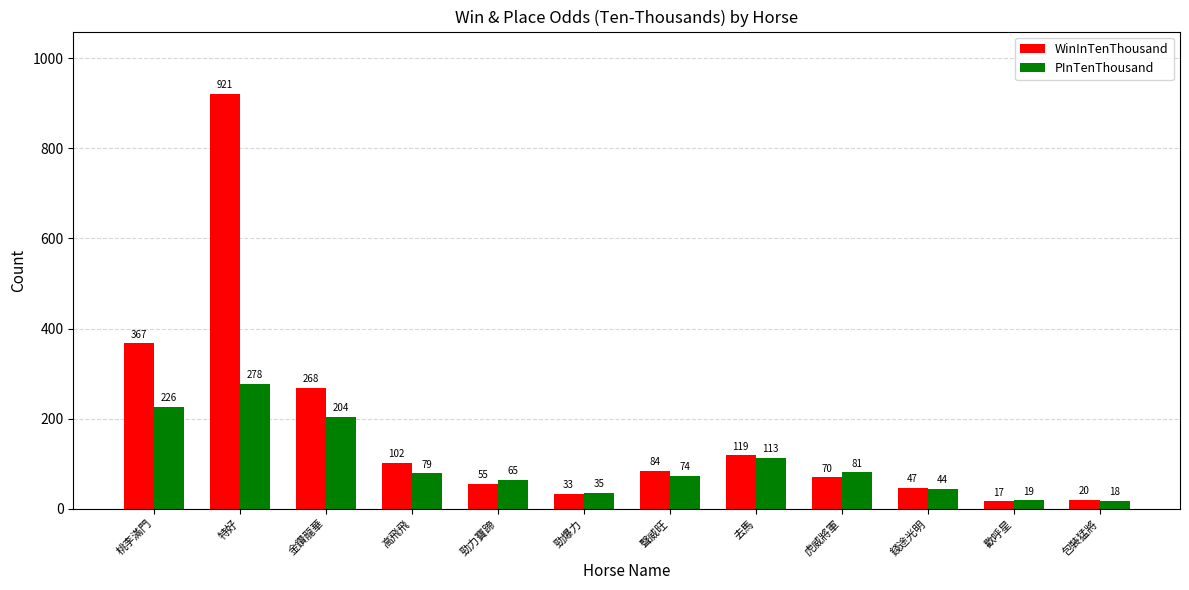

What position from the left is 勁爆力?

6